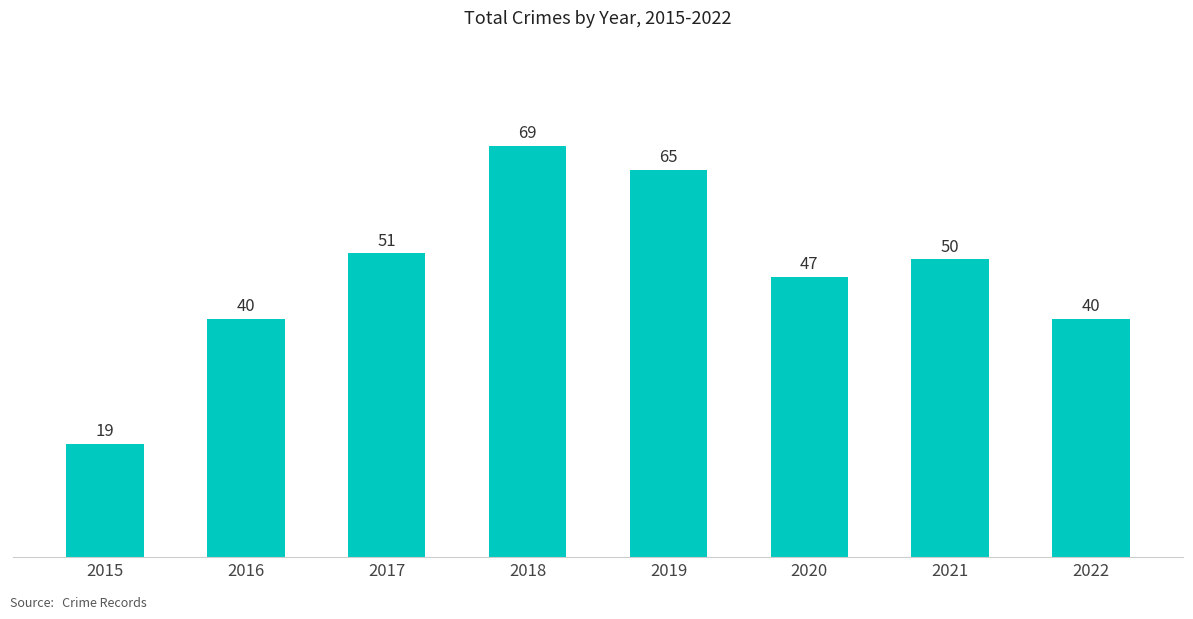

What is the smallest value displayed?

19